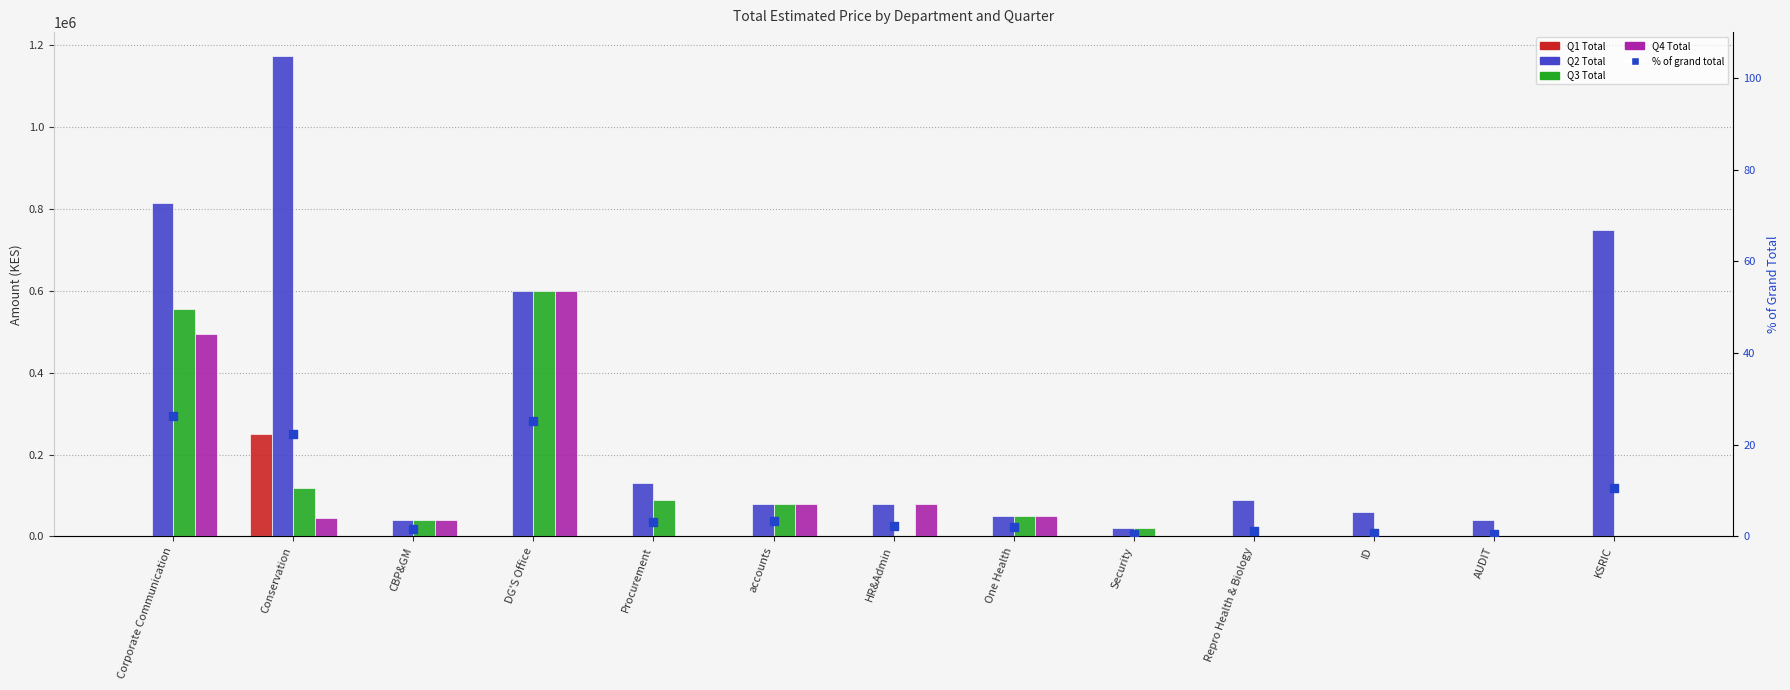

Which series has the widest spread of Y values?

Q2 Total